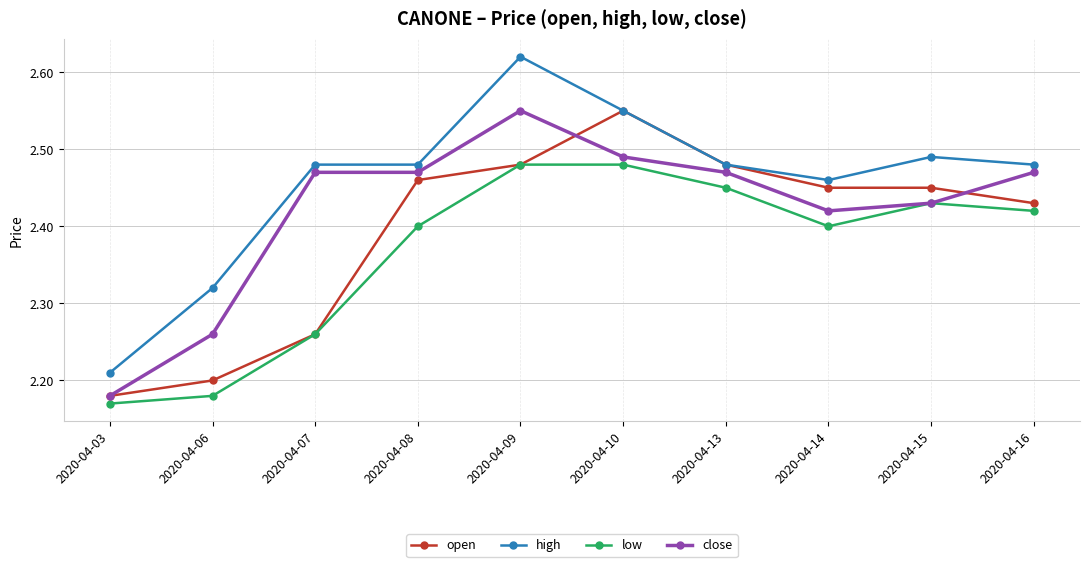

True or false: open has more than 2 interior local peaks.

False